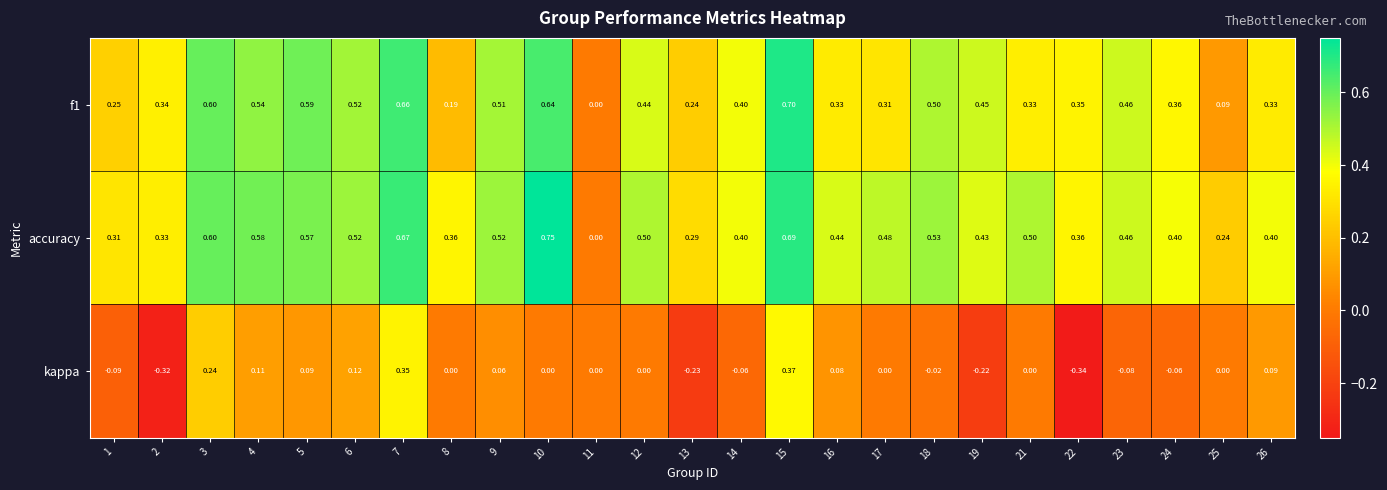

Which series has the widest spread of values?

accuracy